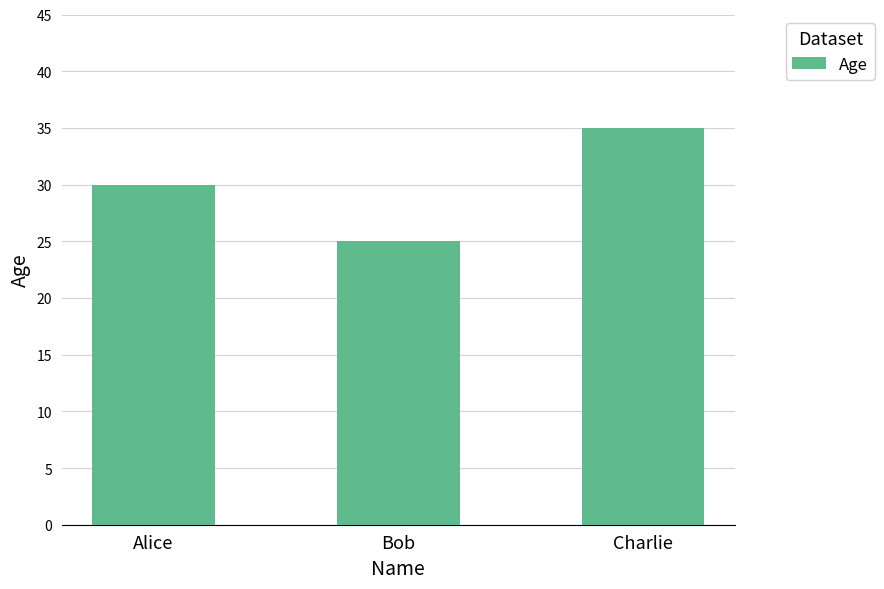

List the labels in order of value, smallest first.

Bob, Alice, Charlie